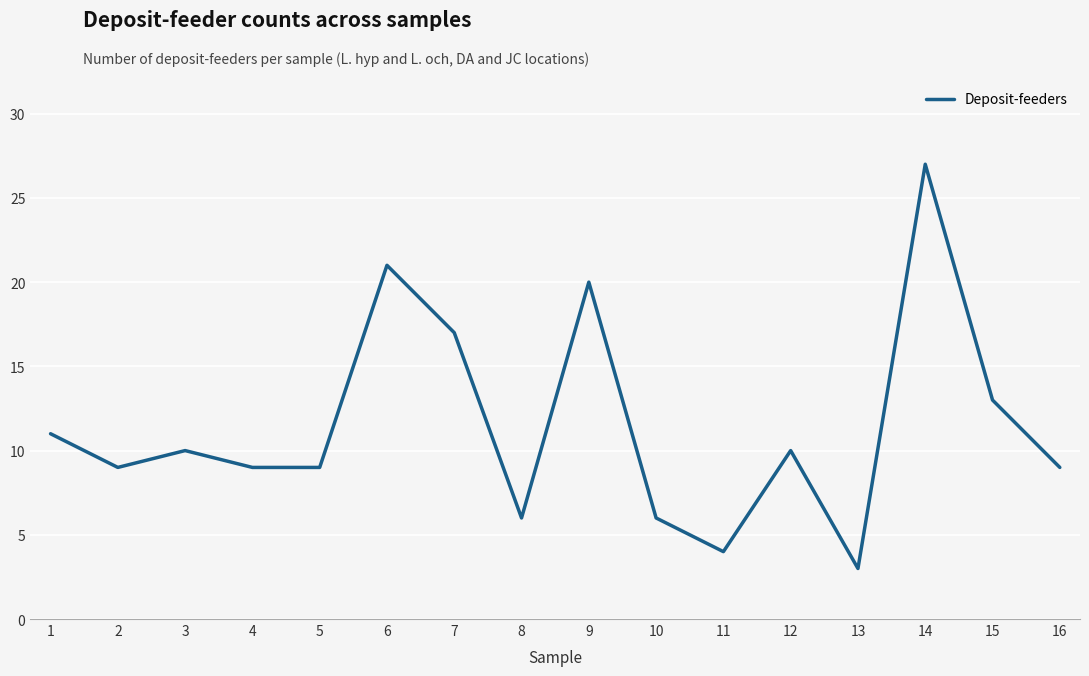

How many series are shown in this chart?

1